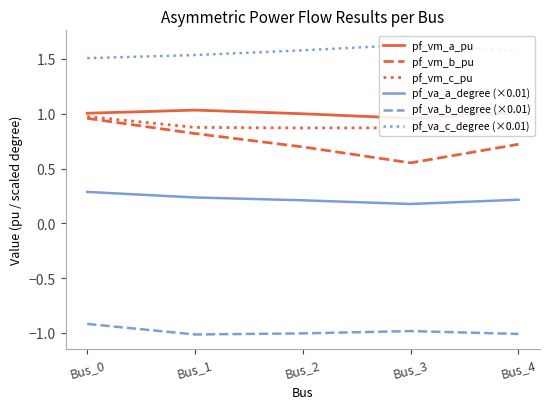

Reading left to right, list all the values displayed in this chart.

pf_vm_a_pu: Bus_0=1.0	Bus_1=1.0	Bus_2=1.0	Bus_3=1.0	Bus_4=1.0
pf_vm_b_pu: Bus_0=1.0	Bus_1=0.8	Bus_2=0.7	Bus_3=0.6	Bus_4=0.7
pf_vm_c_pu: Bus_0=1.0	Bus_1=0.9	Bus_2=0.9	Bus_3=0.9	Bus_4=0.9
pf_va_a_degree (×0.01): Bus_0=0.3	Bus_1=0.2	Bus_2=0.2	Bus_3=0.2	Bus_4=0.2
pf_va_b_degree (×0.01): Bus_0=-0.9	Bus_1=-1.0	Bus_2=-1.0	Bus_3=-1.0	Bus_4=-1.0
pf_va_c_degree (×0.01): Bus_0=1.5	Bus_1=1.5	Bus_2=1.6	Bus_3=1.6	Bus_4=1.6